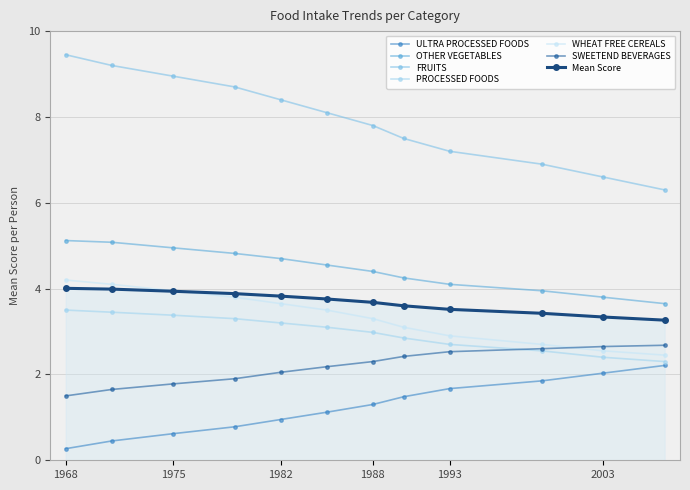

How many intersections are there between WHEAT FREE CEREALS and SWEETEND BEVERAGES?

1